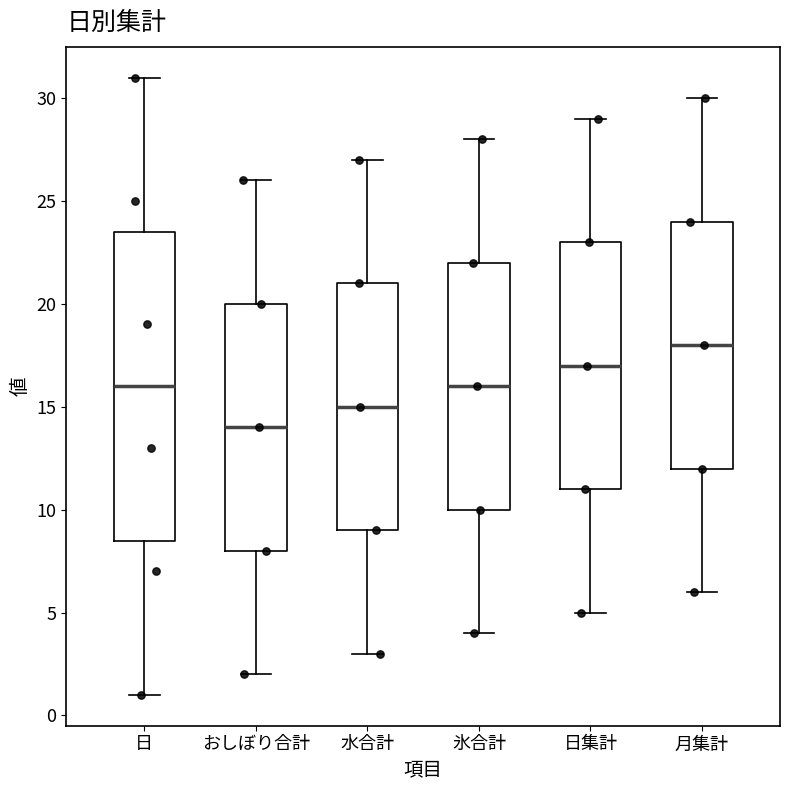

Reading left to right, transcribe this box plot: for each box, give where its median line is, the range the box spans, and where its two whiskers end, as read against the y-axis. The values are not printed on the chart, so give them approximately, as read against the axis.

日: median 16.0, box 8.5 to 23.5, whiskers 1.0 to 31.0
おしぼり合計: median 14.0, box 8.0 to 20.0, whiskers 2.0 to 26.0
水合計: median 15.0, box 9.0 to 21.0, whiskers 3.0 to 27.0
氷合計: median 16.0, box 10.0 to 22.0, whiskers 4.0 to 28.0
日集計: median 17.0, box 11.0 to 23.0, whiskers 5.0 to 29.0
月集計: median 18.0, box 12.0 to 24.0, whiskers 6.0 to 30.0